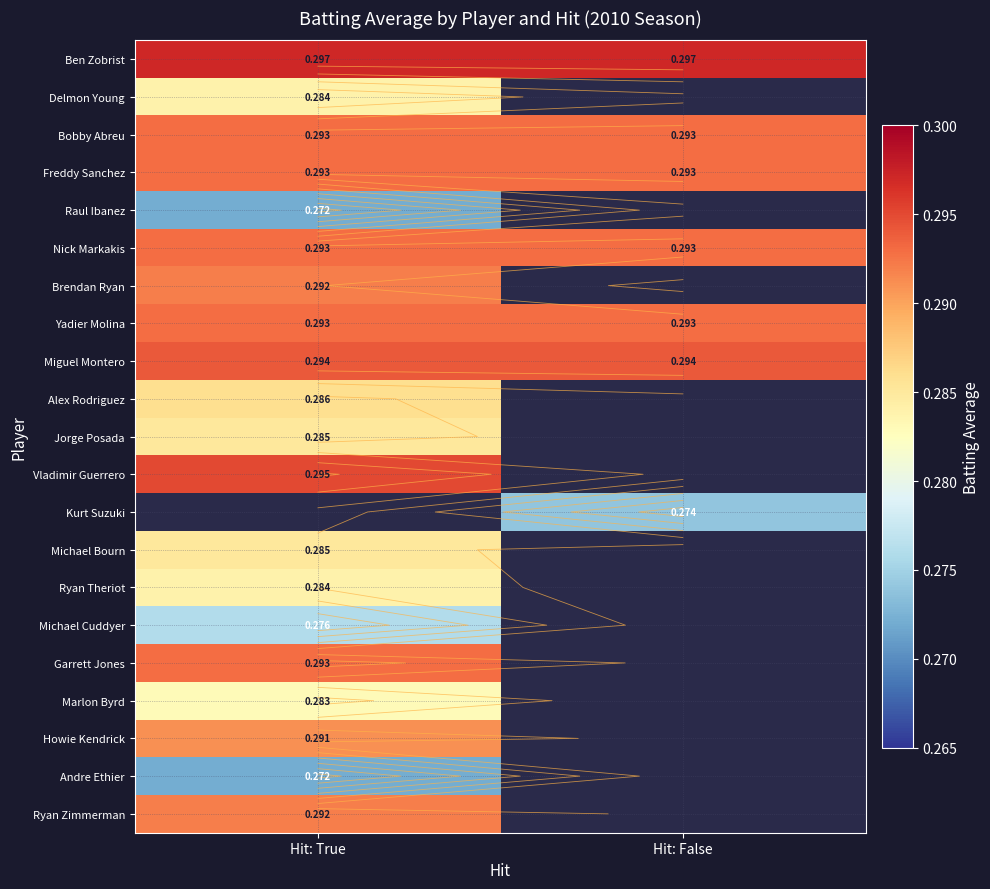

Rank the series by their maximum value, from highest to lowest.

Ben Zobrist, Vladimir Guerrero, Miguel Montero, Bobby Abreu, Freddy Sanchez, Nick Markakis, Yadier Molina, Kurt Suzuki, Garrett Jones, Brendan Ryan, Ryan Zimmerman, Howie Kendrick, Alex Rodriguez, Jorge Posada, Michael Bourn, Delmon Young, Ryan Theriot, Marlon Byrd, Michael Cuddyer, Raul Ibanez, Andre Ethier